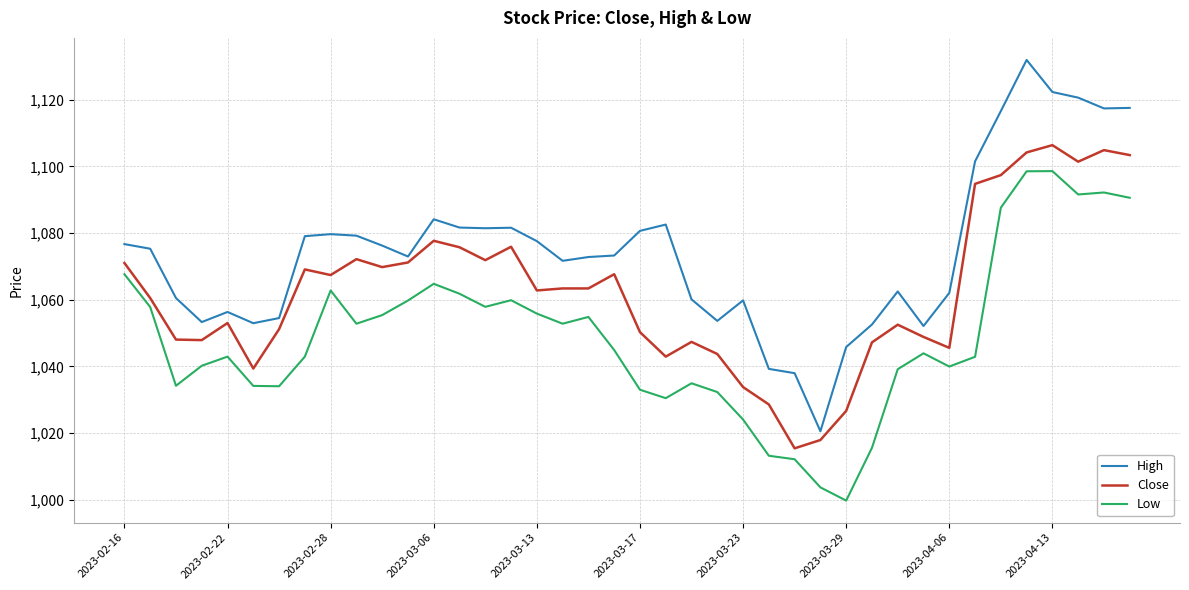

List the series in order of their overall mean, highest first.

High, Close, Low